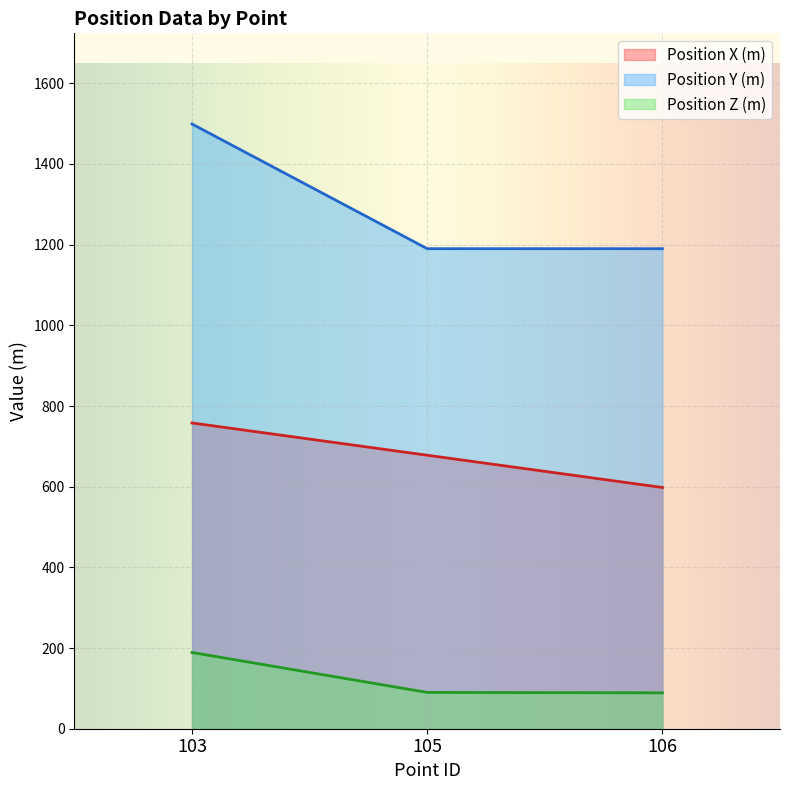

Reading right to left, what are all the values shown in this chart?

Position X (m): 106=598	105=678	103=758
Position Y (m): 106=1190	105=1190	103=1499
Position Z (m): 106=89	105=90	103=189